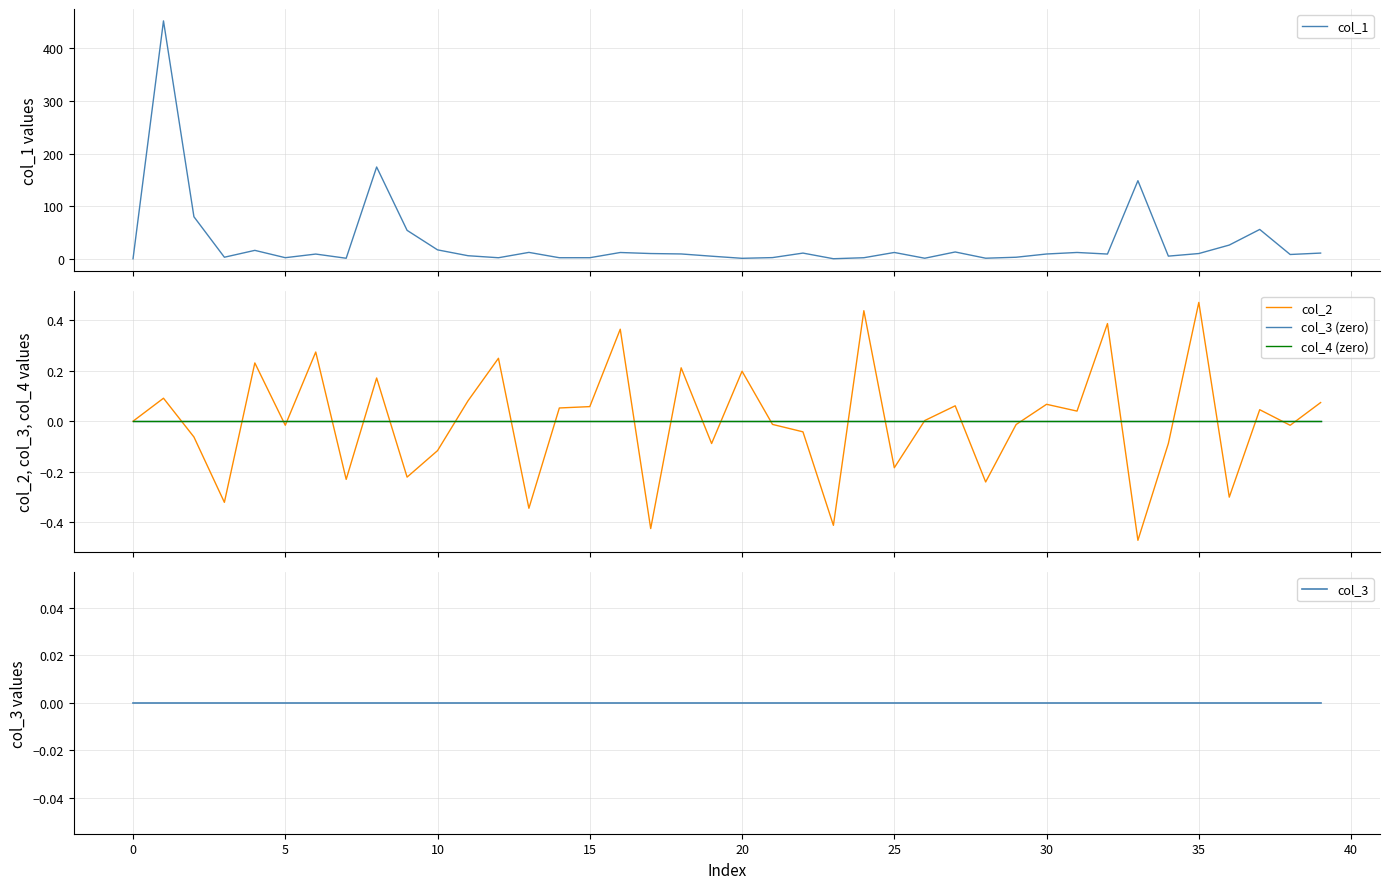

Rank the series at 39 from lowest to highest value.

col_3 (zero), col_4 (zero), col_3, col_2, col_1